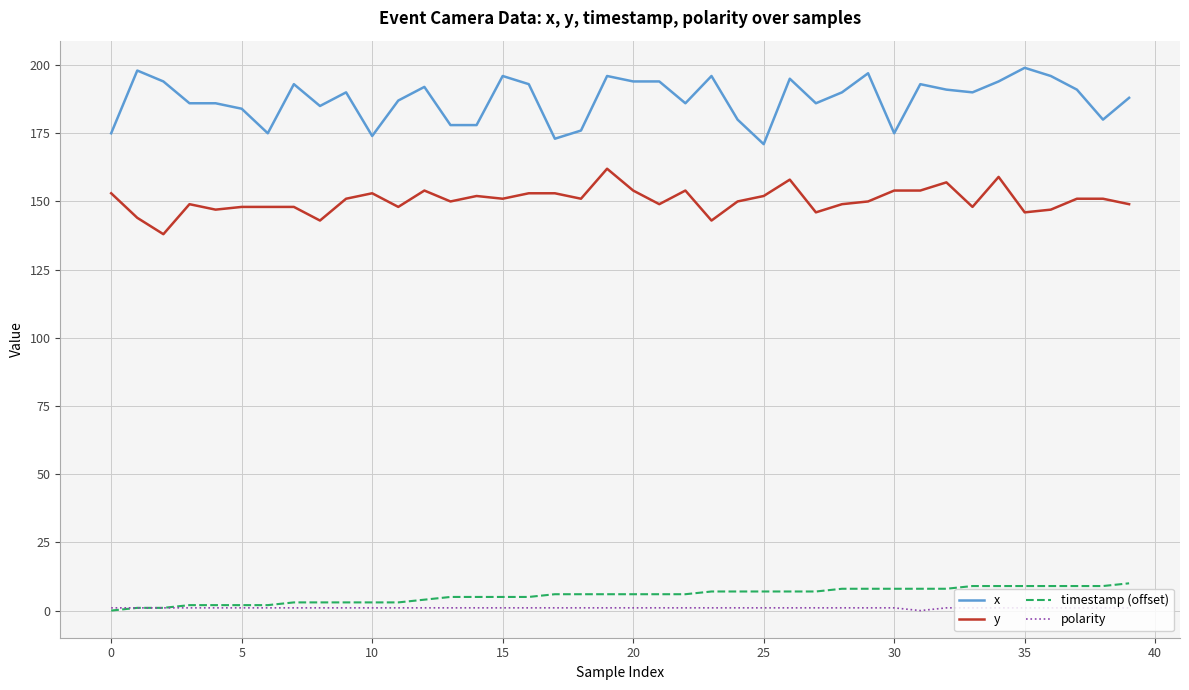

How many categories are shown in the chart?

40